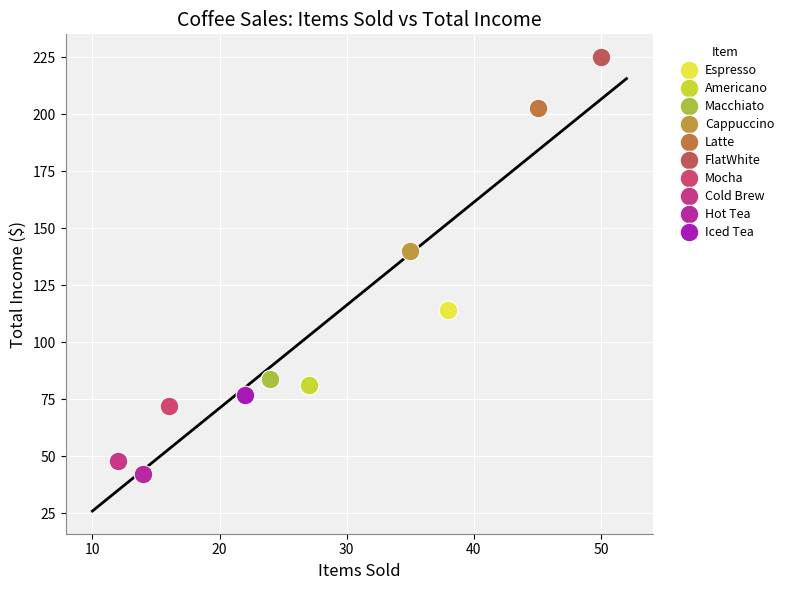

Which series reaches the maximum Y coordinate?

FlatWhite